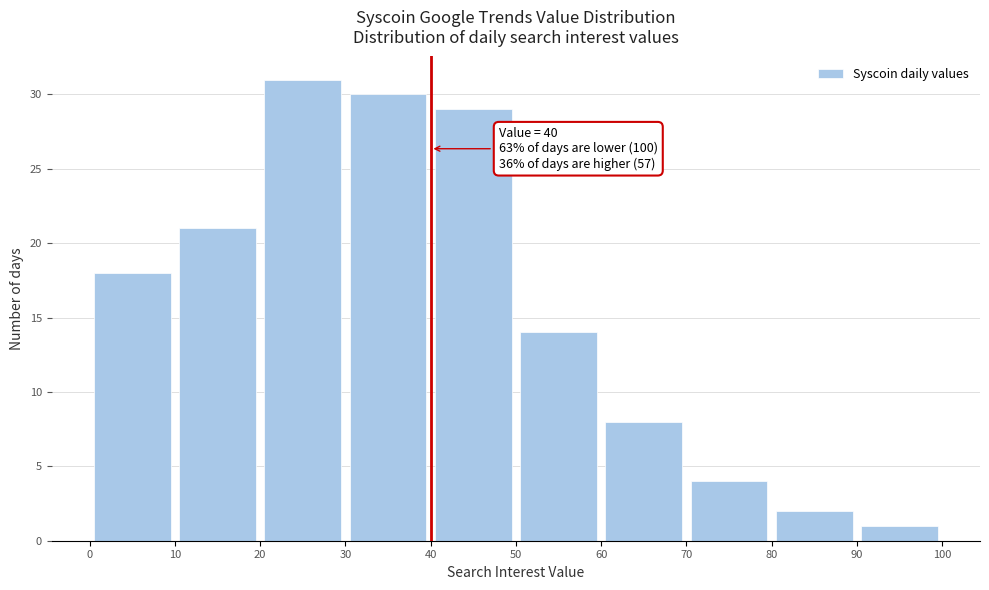

Which range on the x-axis has the tallest bar?

20 to 30